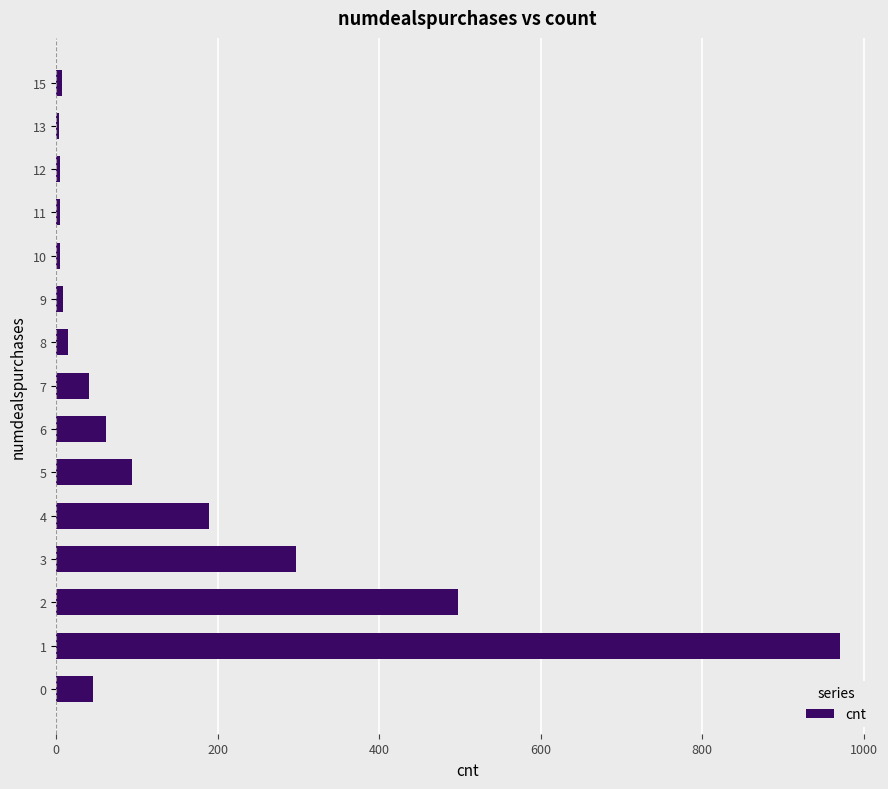

Does the chart contain stacked bars?

No